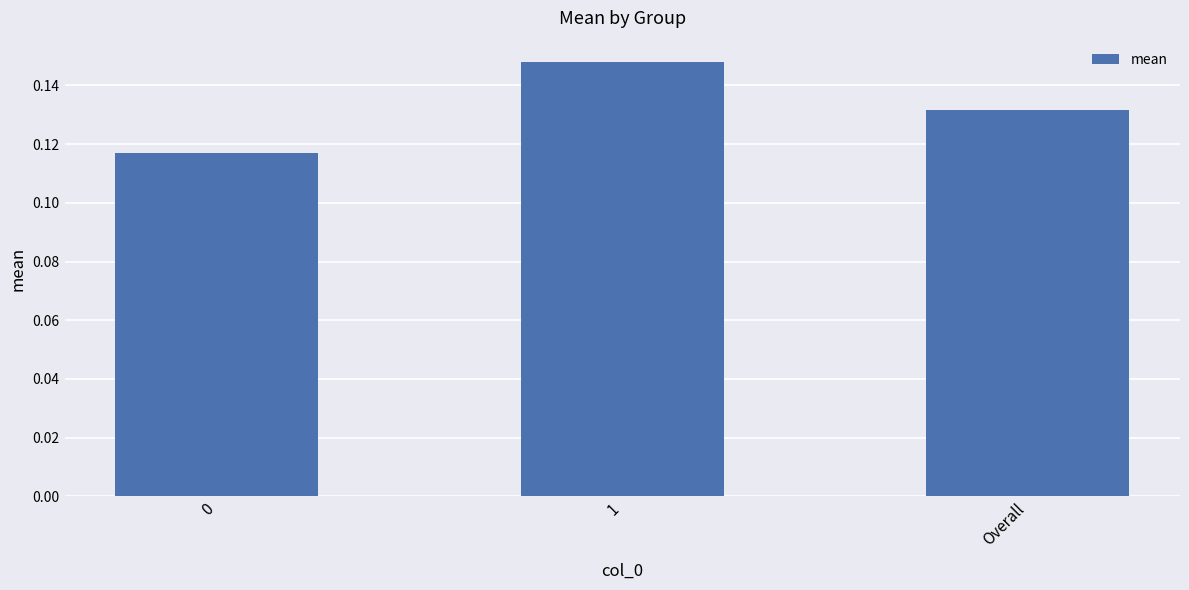

List the labels in order of value, largest first.

1, Overall, 0